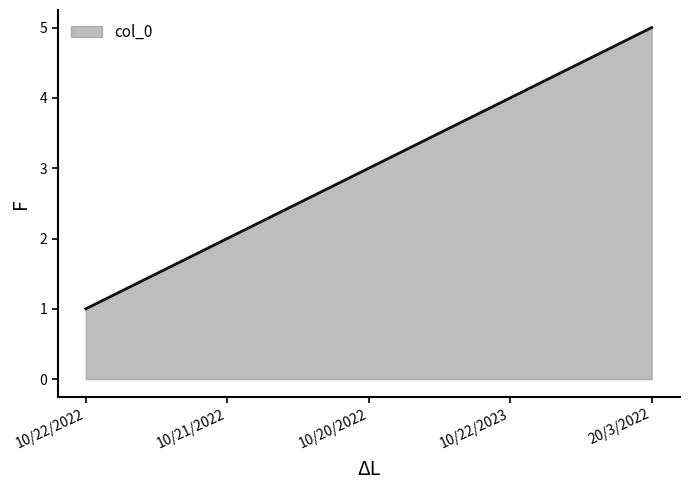

List the labels in order of value, largest first.

20/3/2022, 10/22/2023, 10/20/2022, 10/21/2022, 10/22/2022